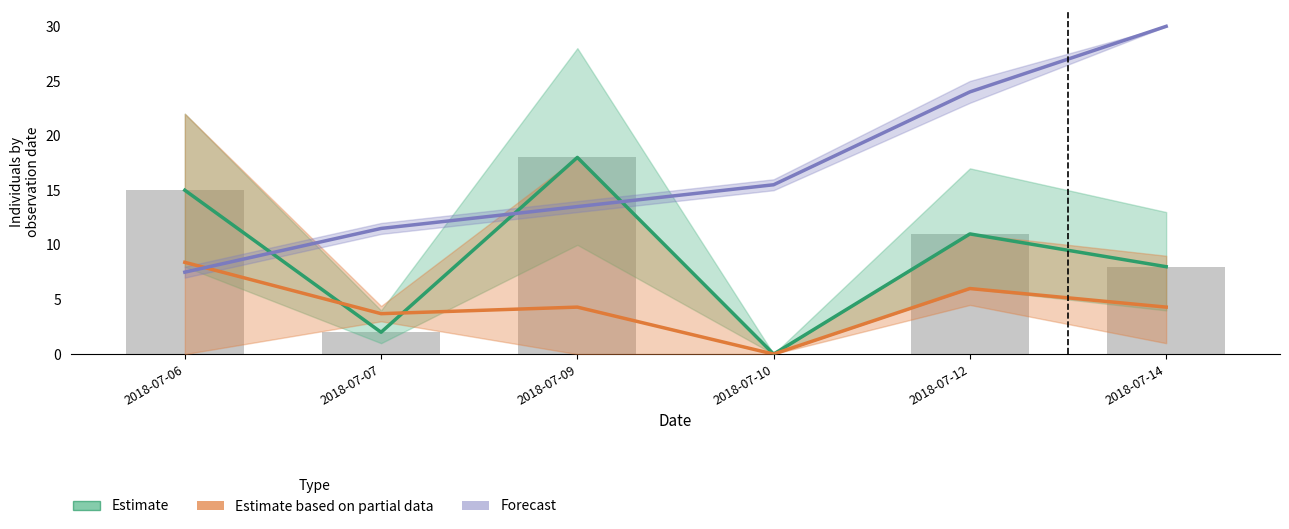

Is the value of Estimate at 2018-07-14 greater than the value of Forecast at 2018-07-09?

No